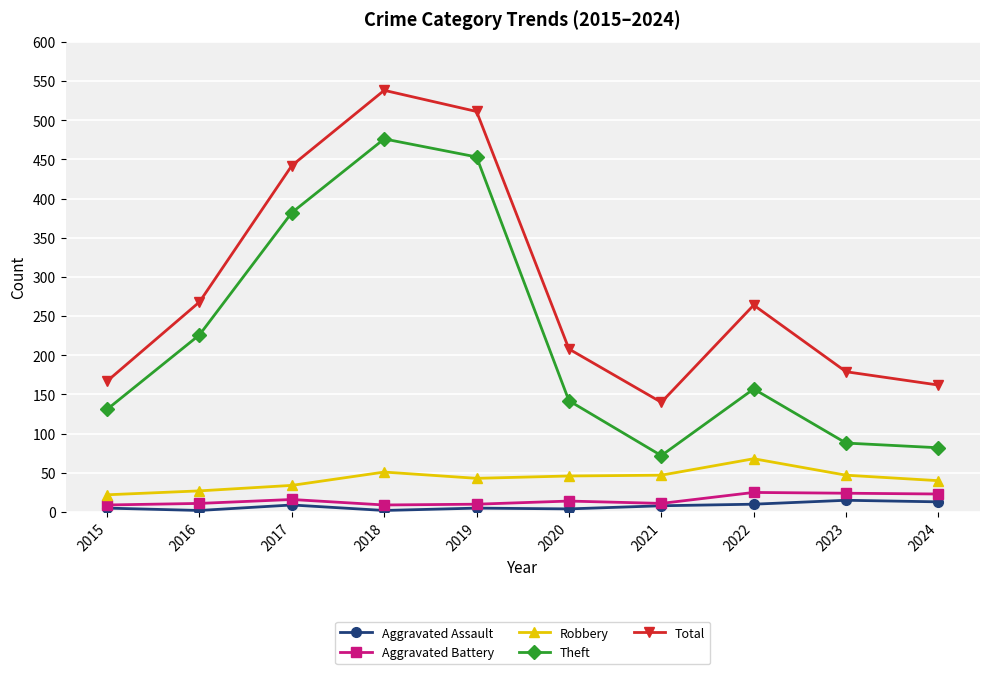

What is the lowest value of the Theft series?

72